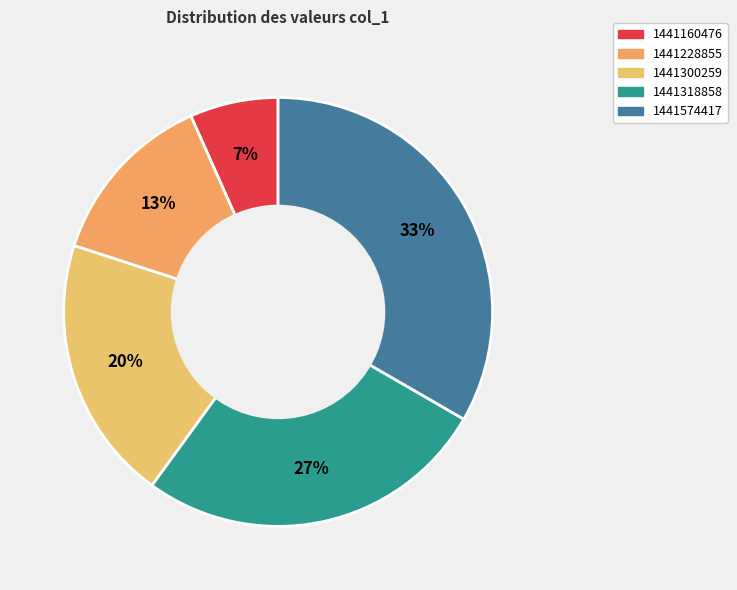

What is the change in value from 1441160476 to 1441300259?

+2